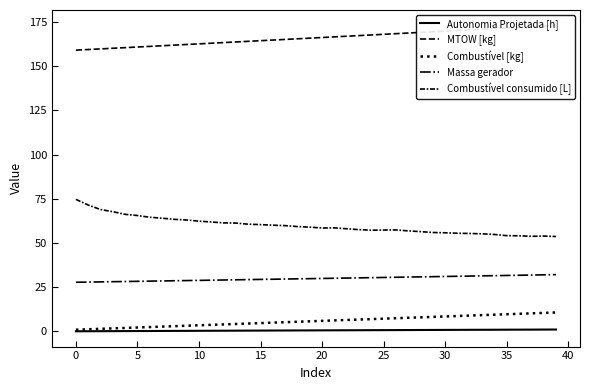

At 10, list the series in order from smallest to largest.

Autonomia Projetada [h], Combustível [kg], Massa gerador, Combustível consumido [L], MTOW [kg]